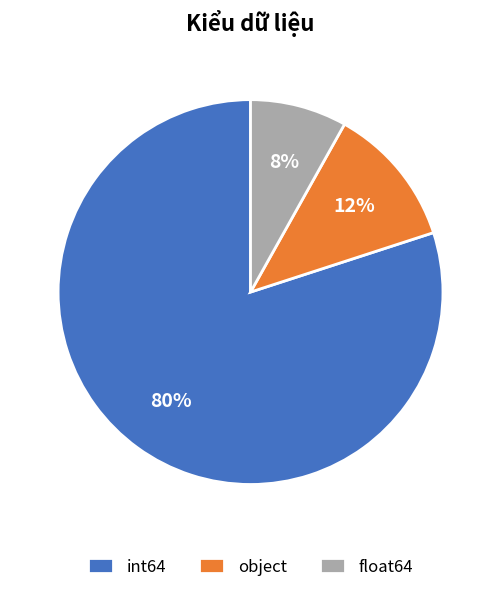

Between object and float64, which is larger?

object